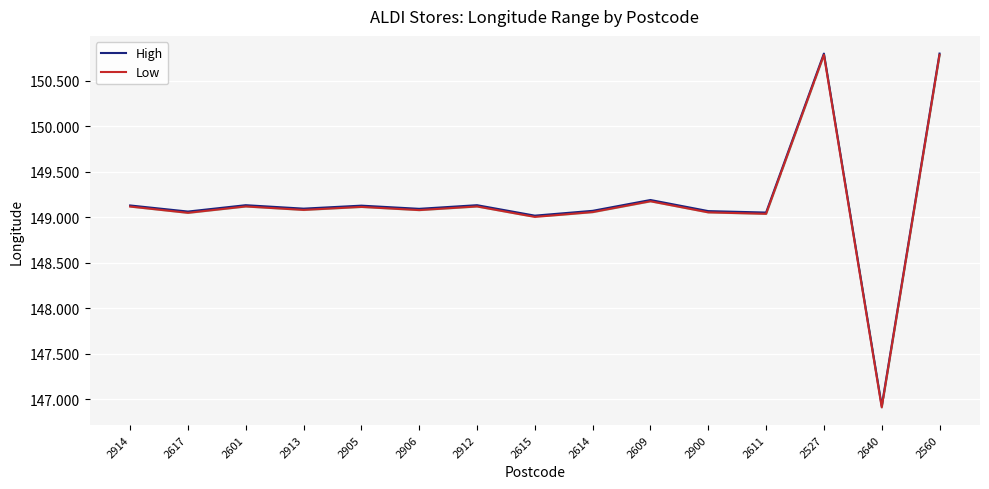

In High, how many points are higher than both neighbors (excluding endpoints)?

5